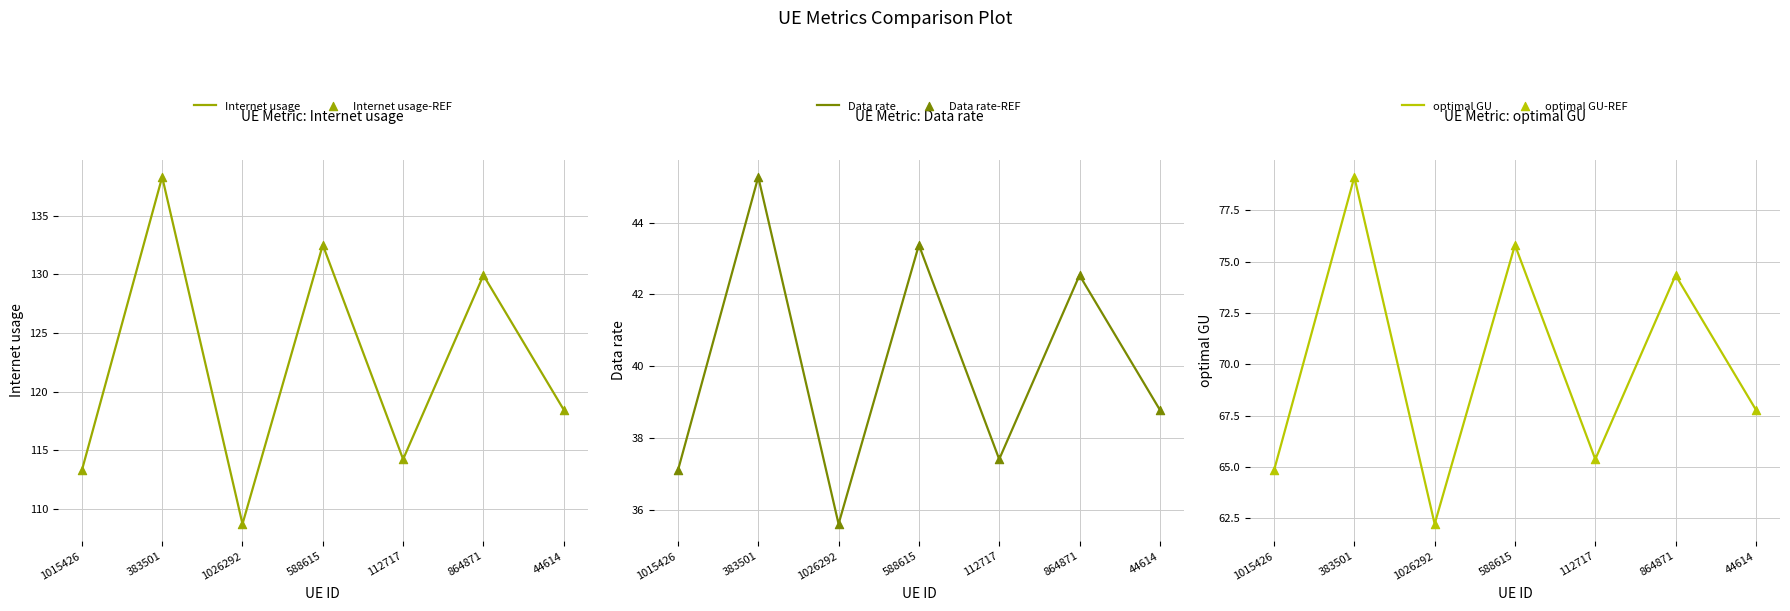

Which series has the largest Y range (max minus min)?

Internet usage